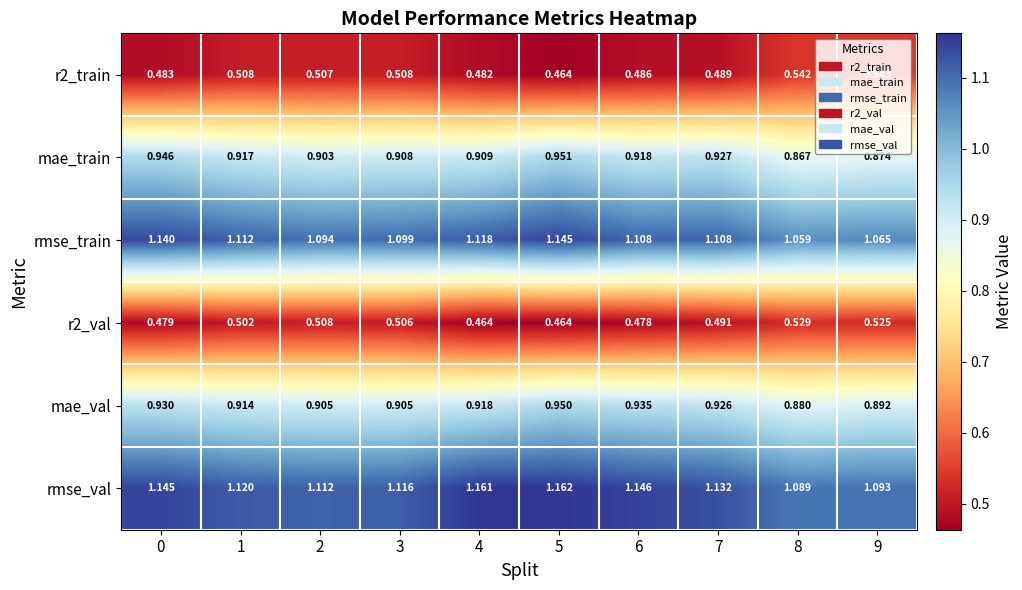

Between 0 and 5, which series saw the biggest shift?

mae_val